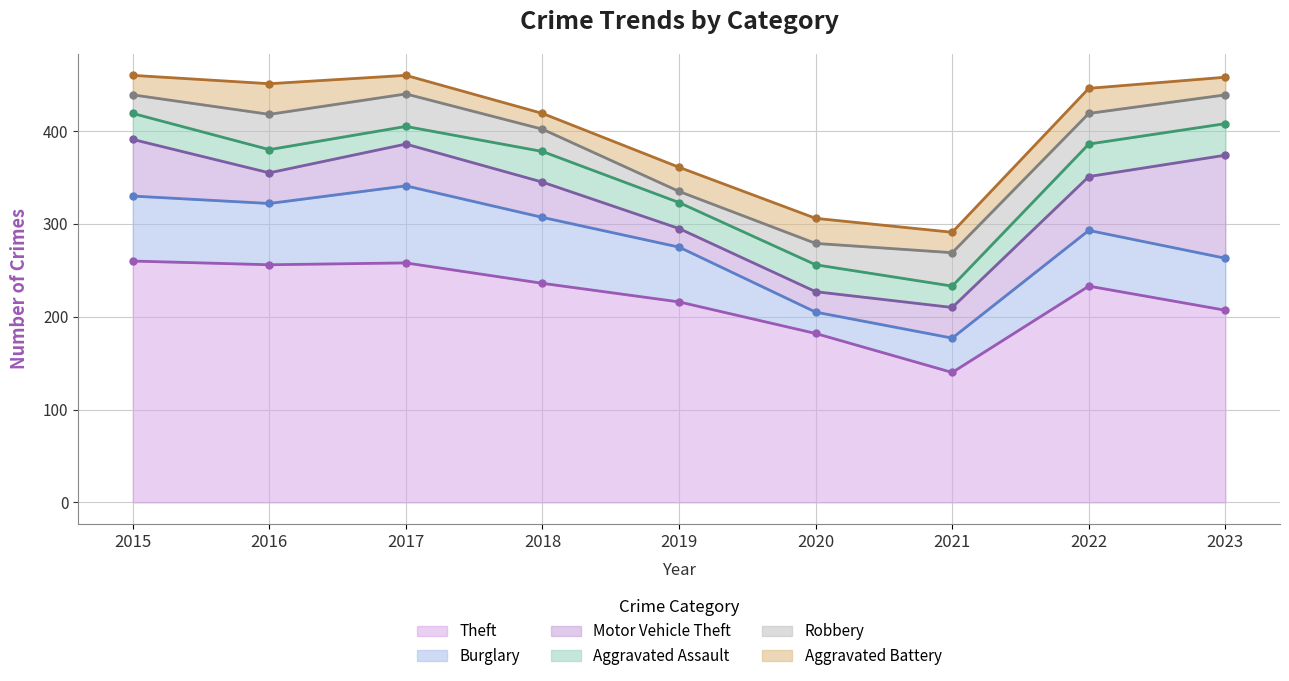

What is the lowest value of the Theft series?

140